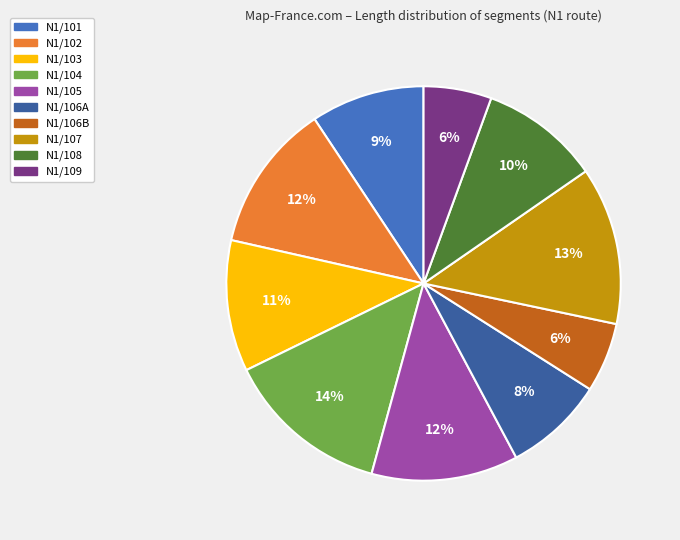

Which slice is the largest?

N1/104